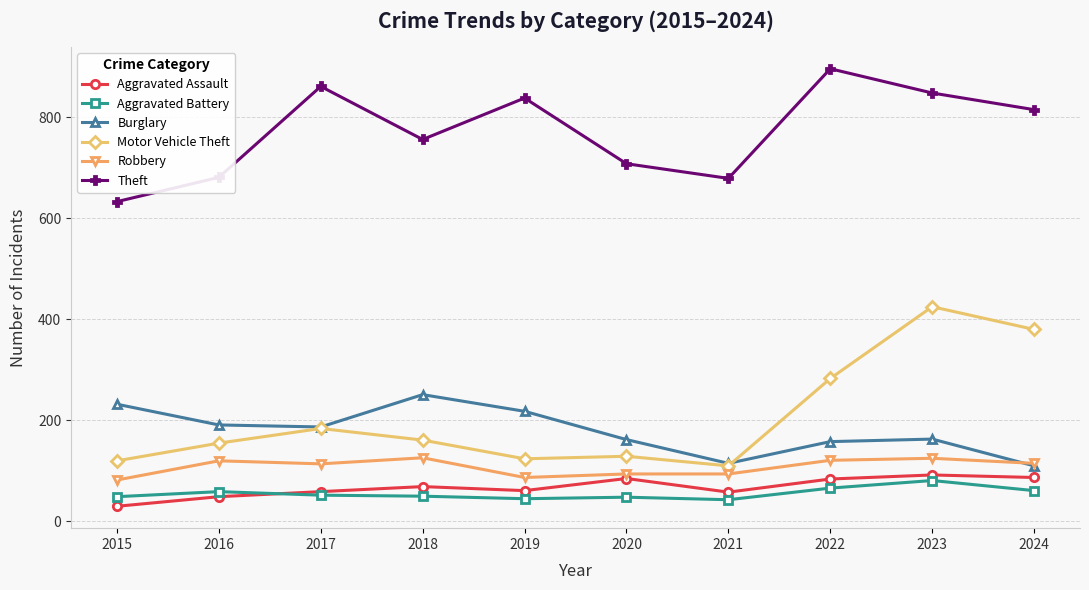

Rank the series by their maximum value, from highest to lowest.

Theft, Motor Vehicle Theft, Burglary, Robbery, Aggravated Assault, Aggravated Battery